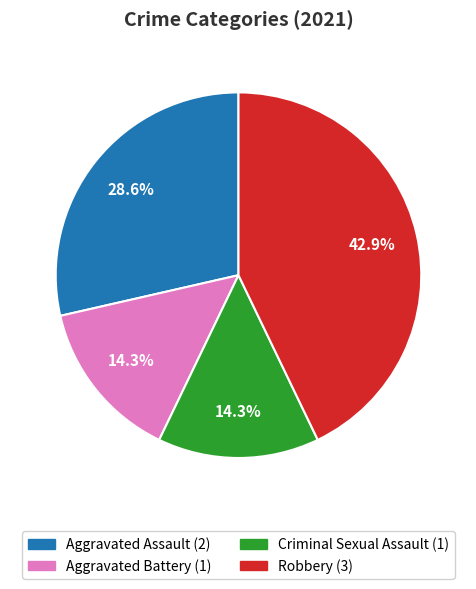

To the nearest percent, what portion does Aggravated Battery represent?

14%